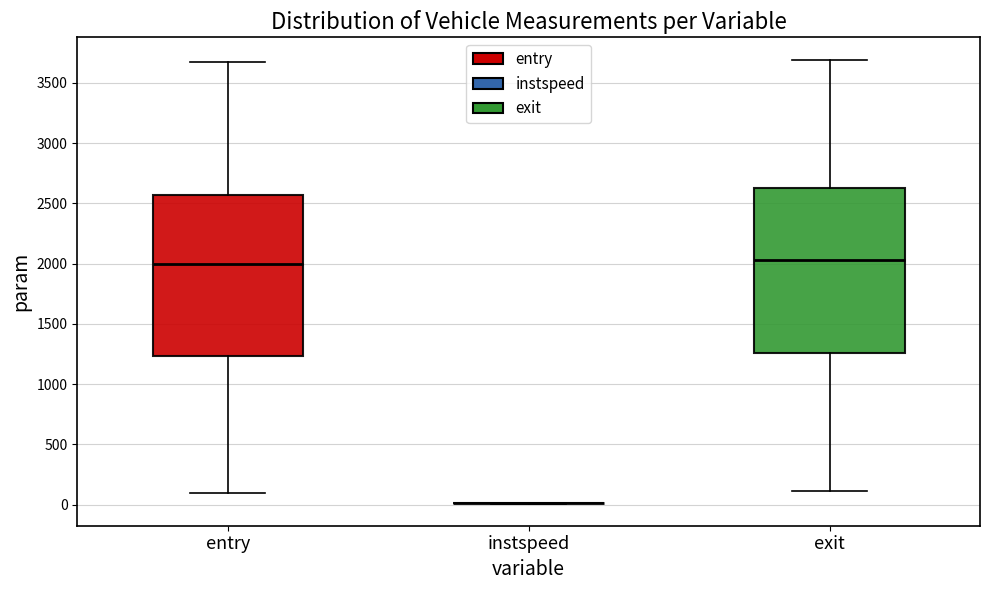

Reading left to right, read every box against the y-axis: the position of its median line, the range the box covers, and the ends of its whiskers. The values are not printed on the chart, so give them approximately, as read against the axis.

entry: median 2000, box 1250 to 2550, whiskers 100 to 3650
instspeed: box collapsed to a line at 0, whiskers 0 to 0
exit: median 2050, box 1250 to 2600, whiskers 100 to 3700